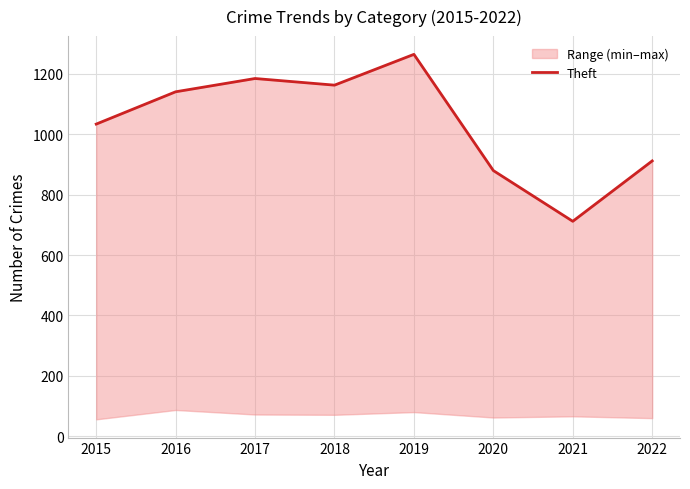

The value at 2019 is 1265. True or false?

True